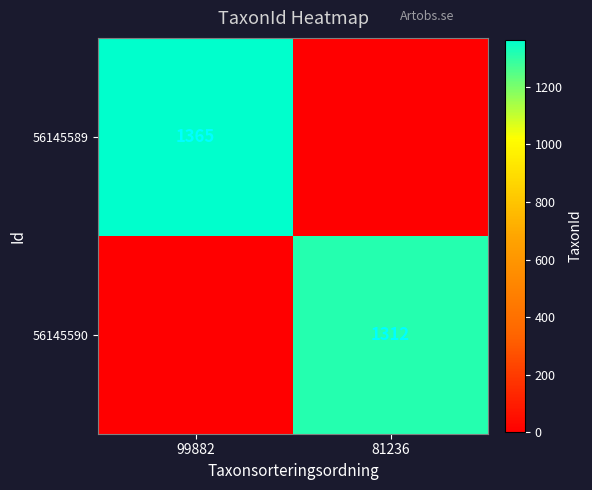

Is the value of 56145589 at 99882 greater than the value of 56145590 at 81236?

Yes